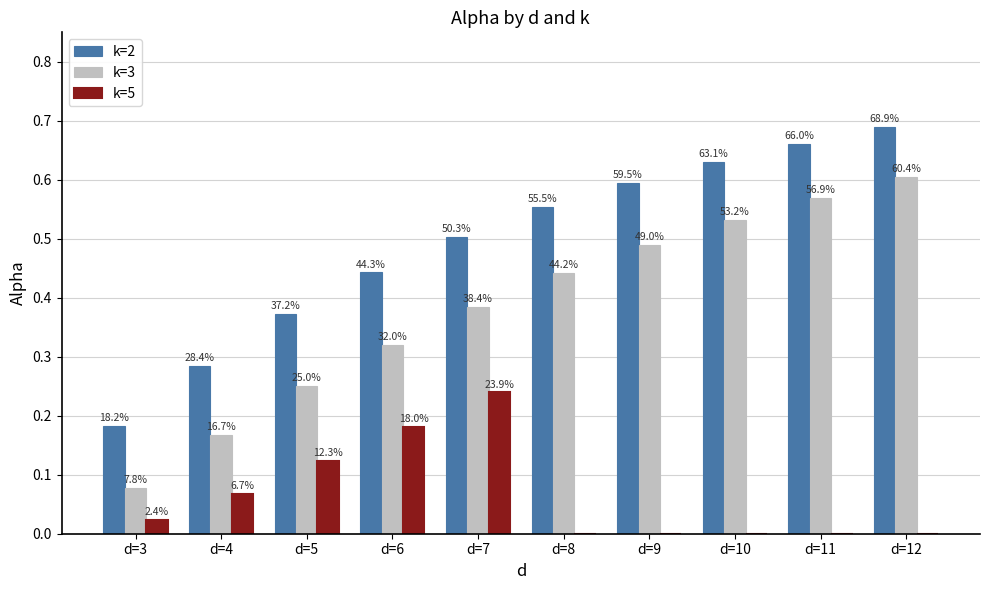

How many k=3 values are between 0 and 1?

10